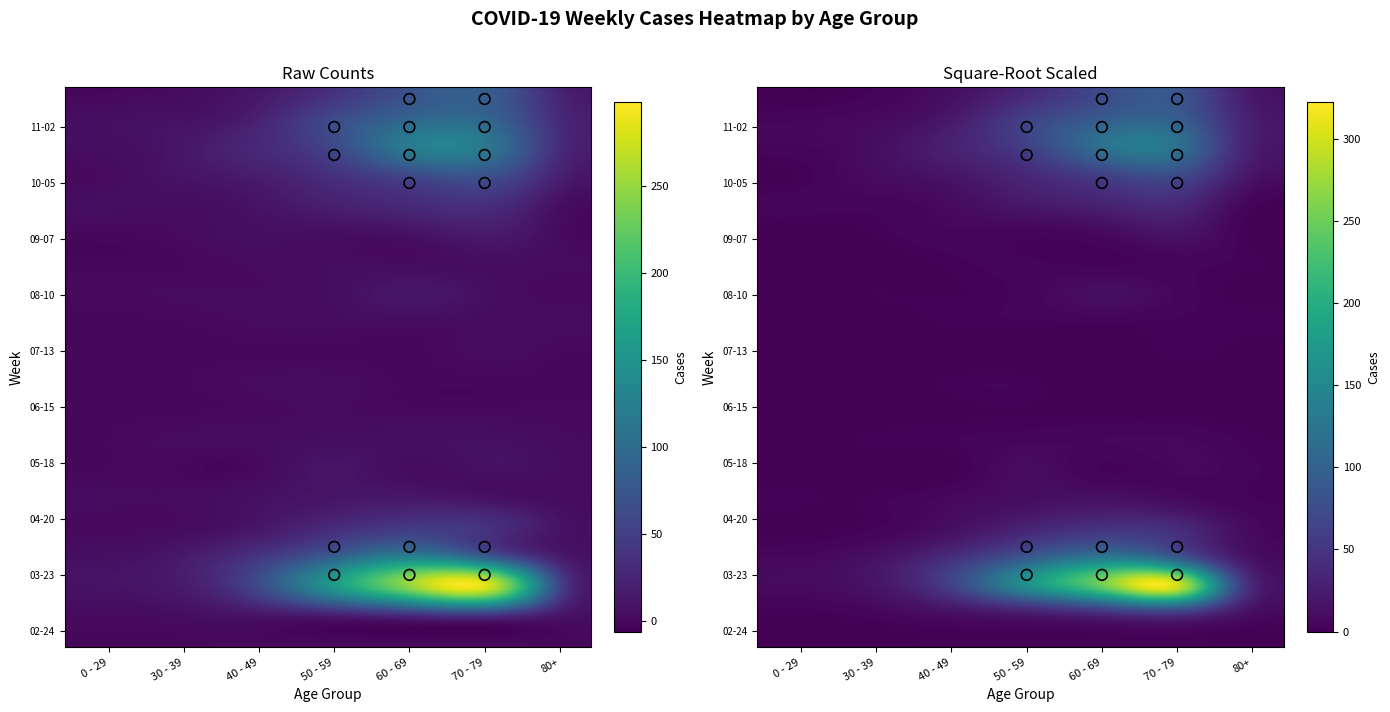

Read the 2020-06-01 value at 30 - 39.

2